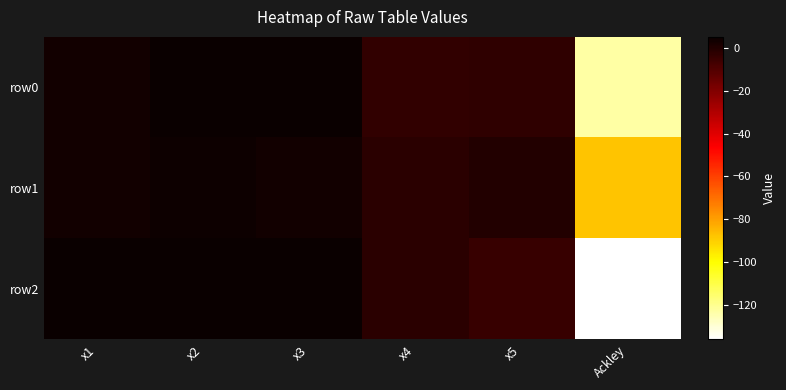

Rank the series at x4 from lowest to highest value.

row0, row1, row2